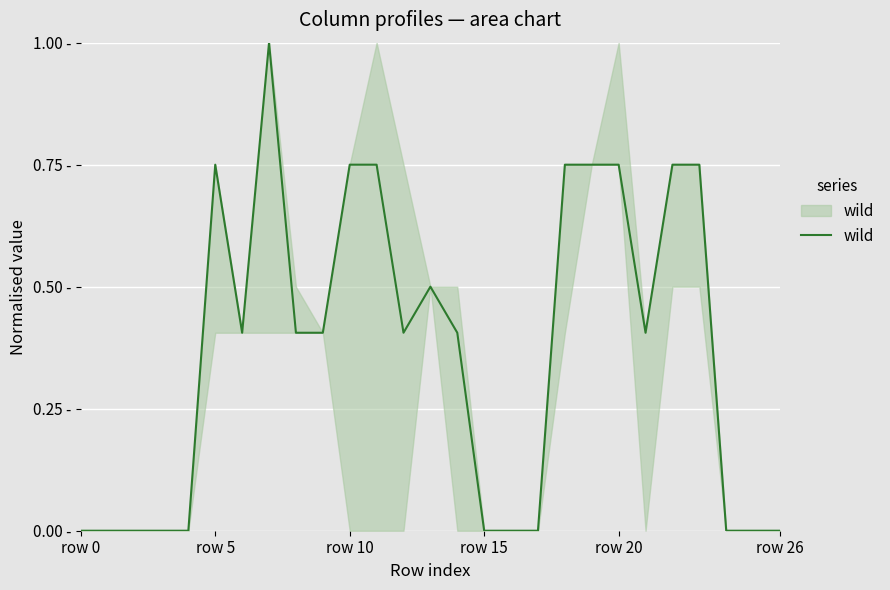

What is the label of the 15th point from the left?

14